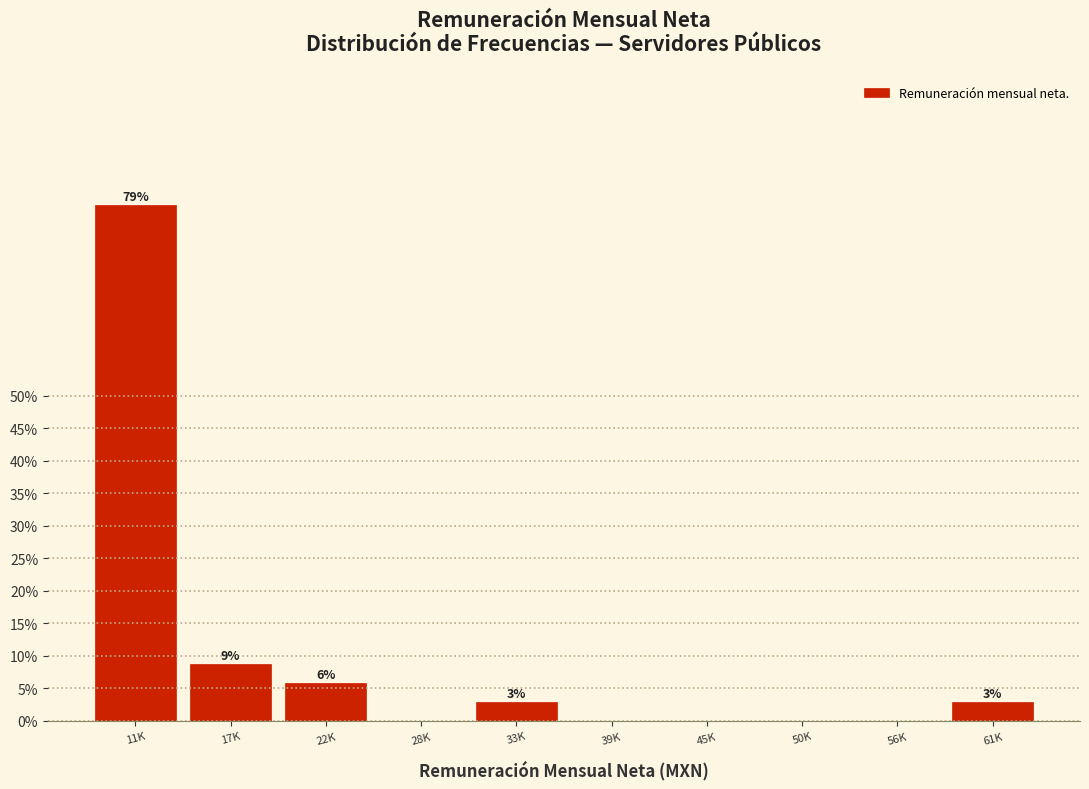

Are the bars horizontal?

No